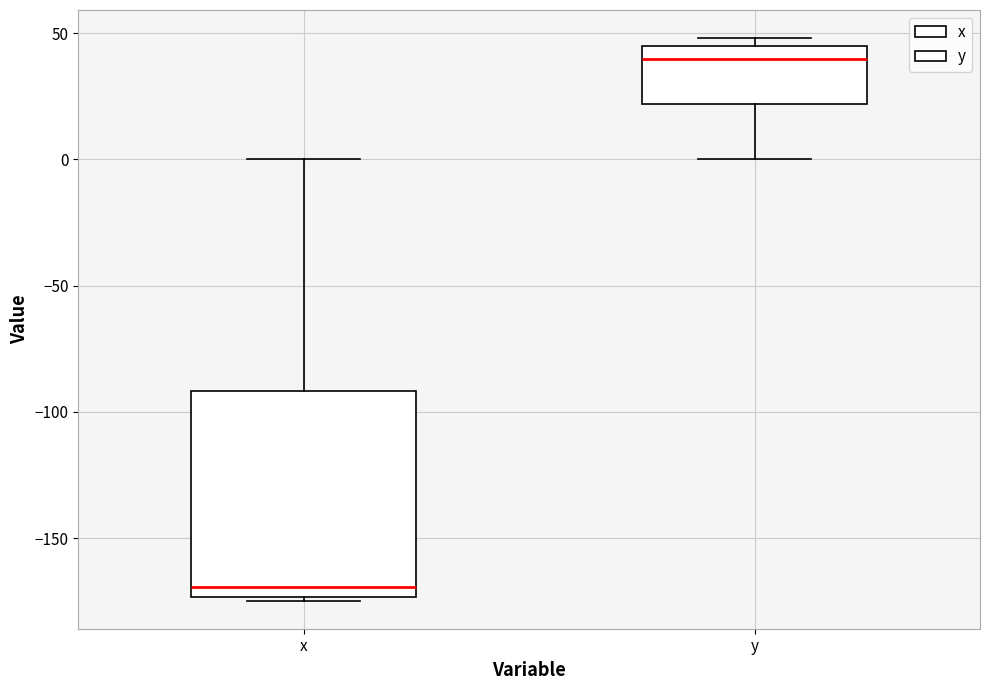

Reading left to right, read every box against the y-axis: the position of its median line, the range the box covers, and the ends of its whiskers. The values are not printed on the chart, so give them approximately, as read against the axis.

x: median -170, box -175 to -90, whiskers -175 to 0
y: median 40, box 20 to 45, whiskers 0 to 50